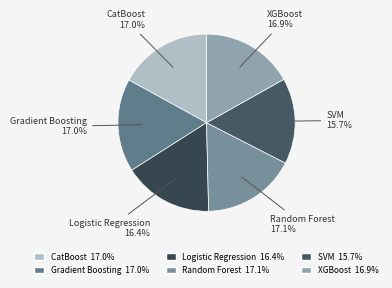

To the nearest percent, what percentage of the pie is Logistic Regression?

16%